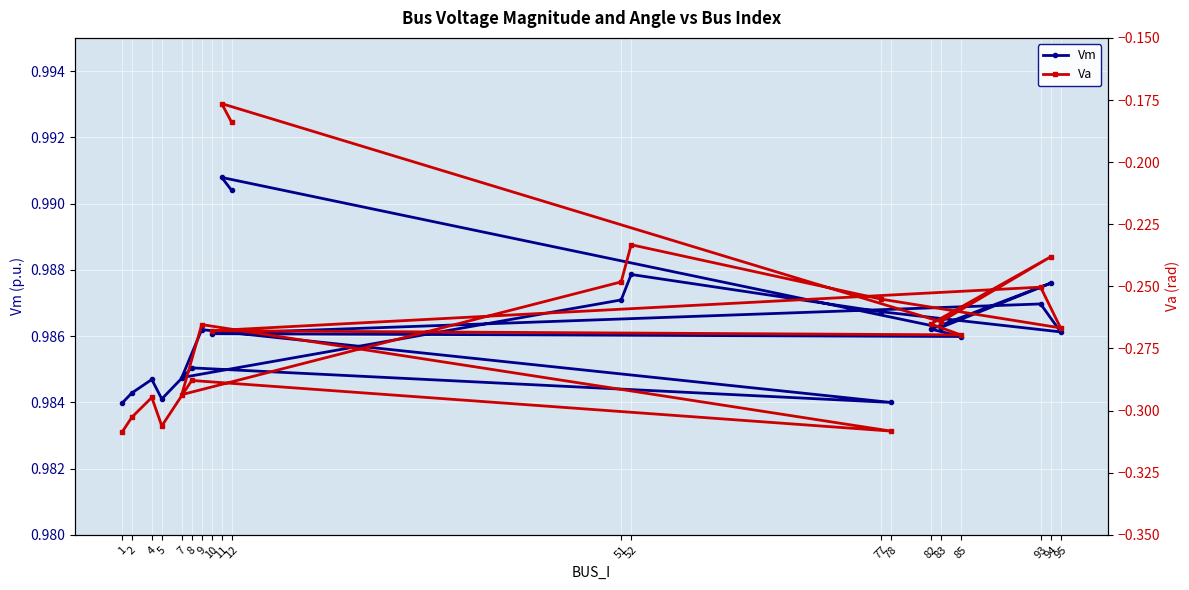

Is this an area chart (filled region under the line)?

No